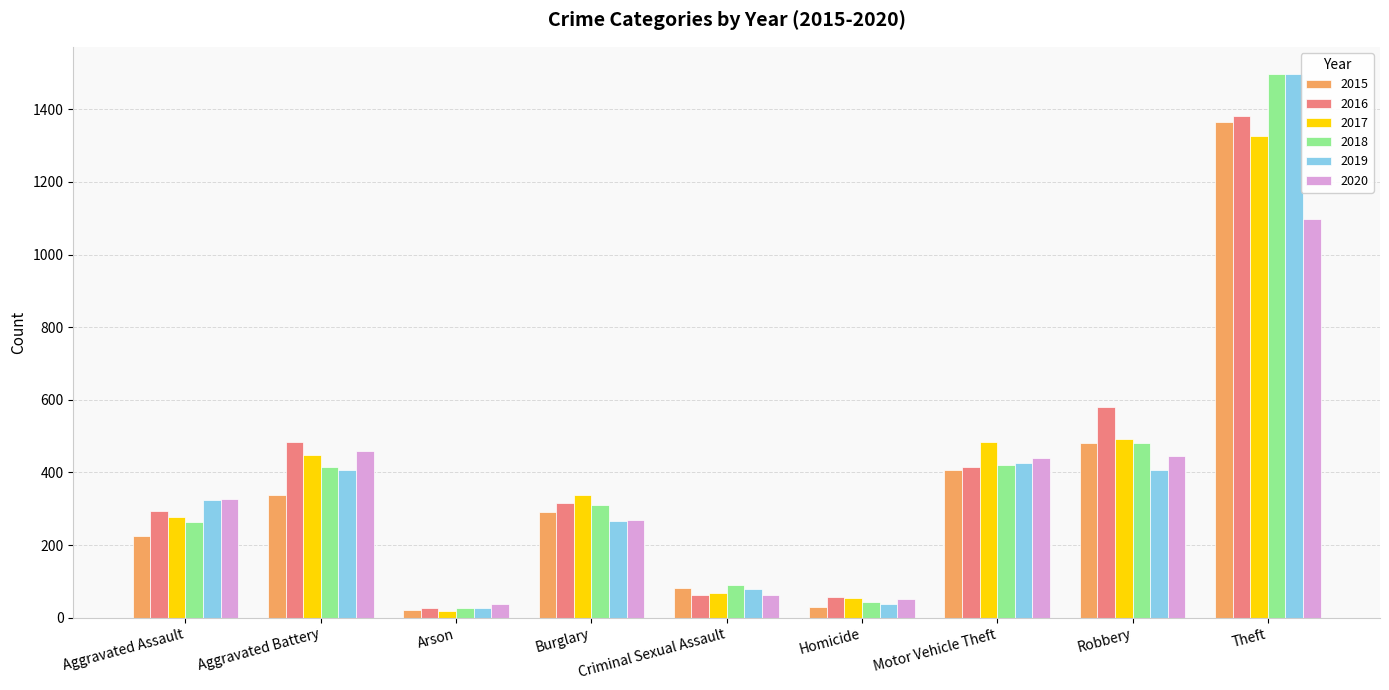

What is the highest value of the 2016 series?

1382